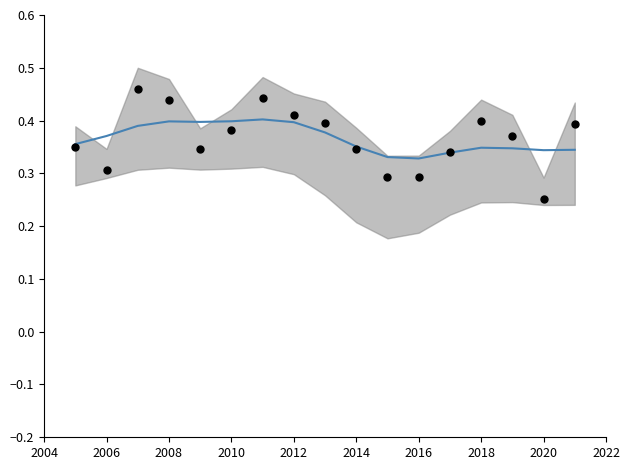

Which series has the largest total across all categories?

Gross Profit Ratio (smooth)